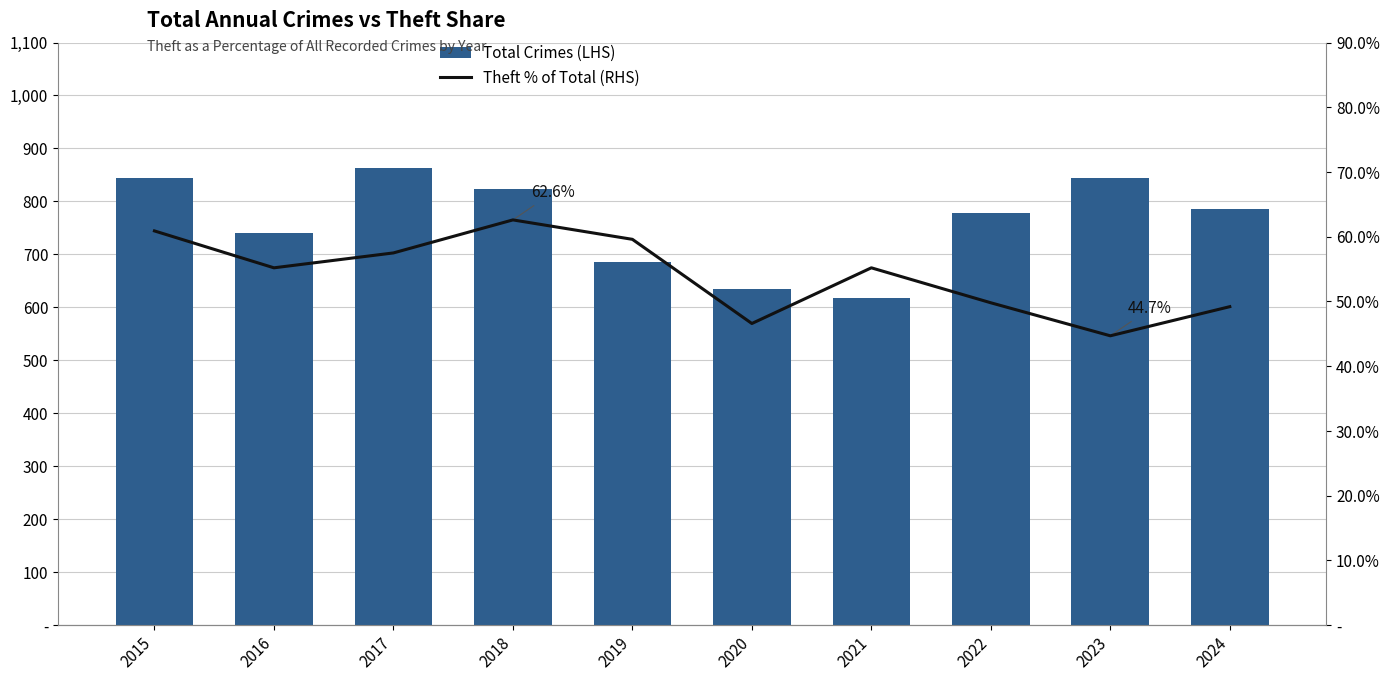

Is it true that Total Crimes (LHS) equals 1306.6 at 2022?

False